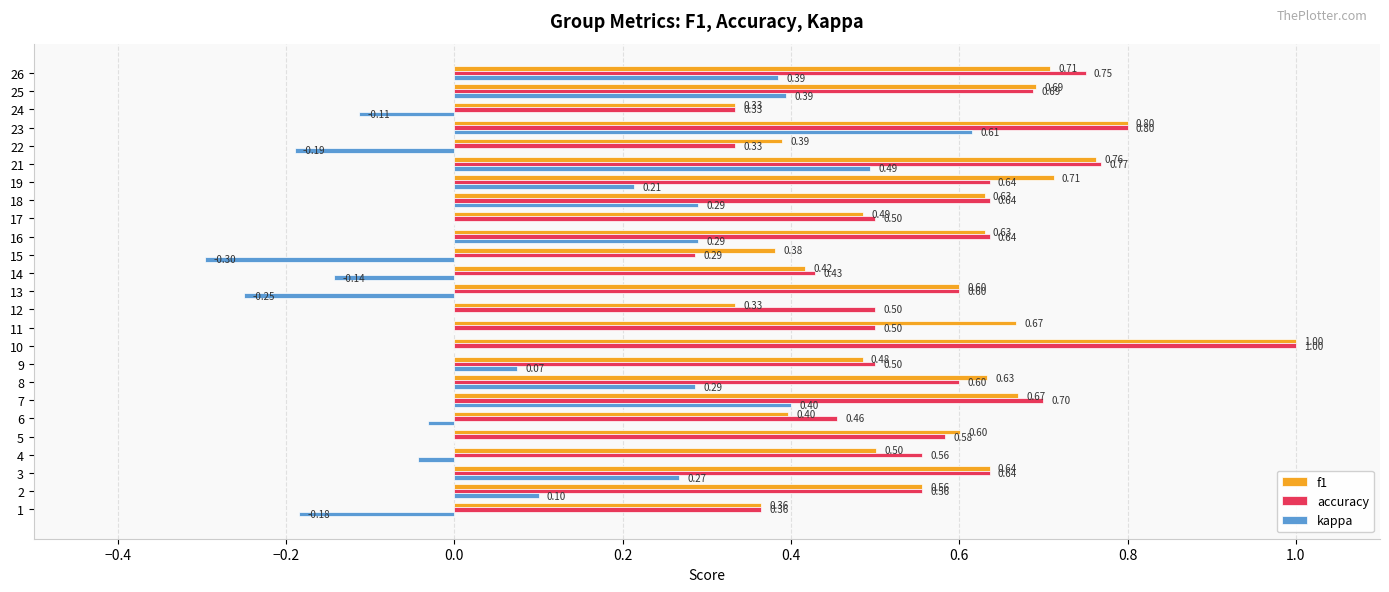

At which category is the sum across all series the highest?

23